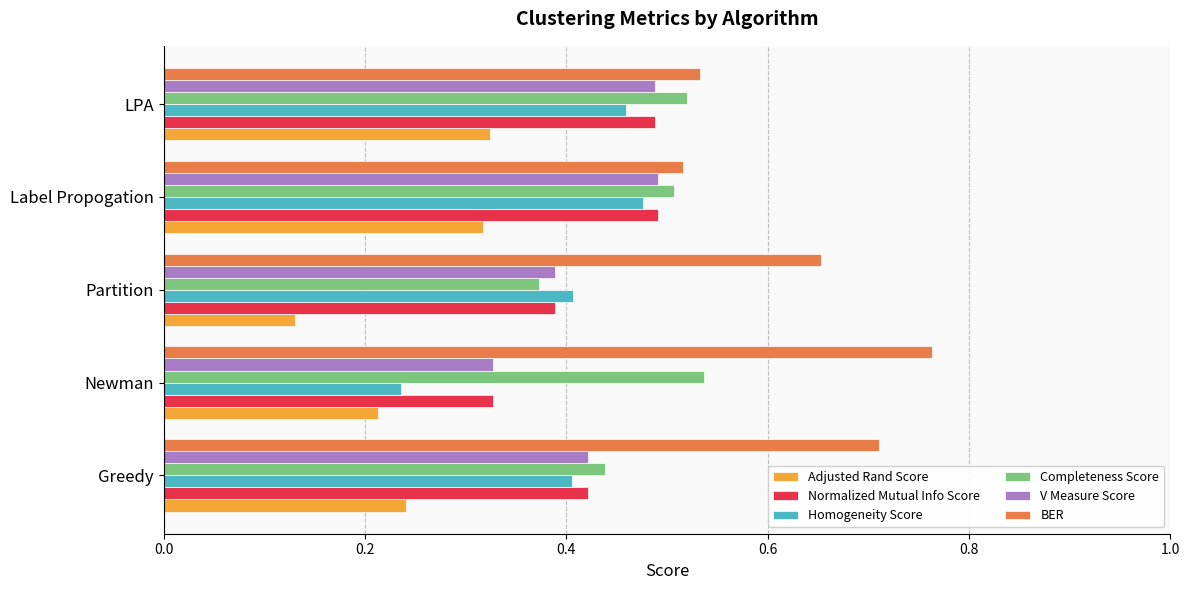

Between Greedy and Label Propogation, which series saw the biggest shift?

BER